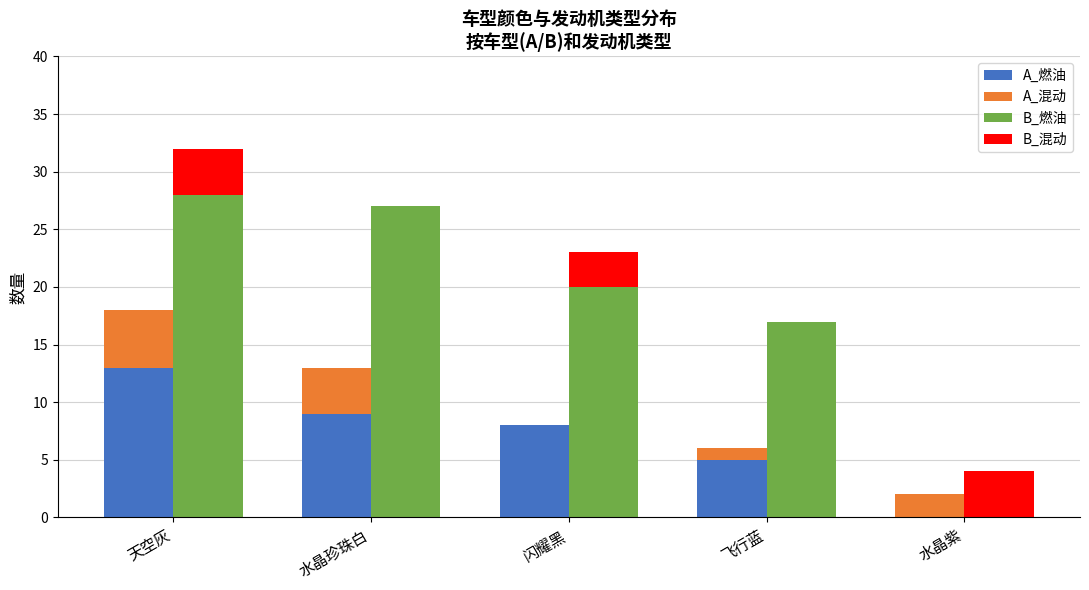

Is the value of B_燃油 at 水晶紫 greater than the value of A_混动 at 闪耀黑?

No